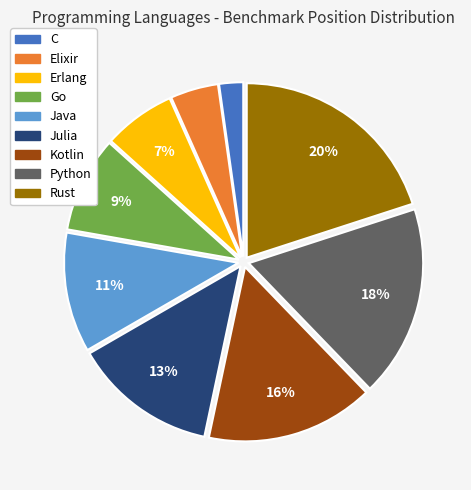

What percentage is the Python slice, to the nearest percent?

18%